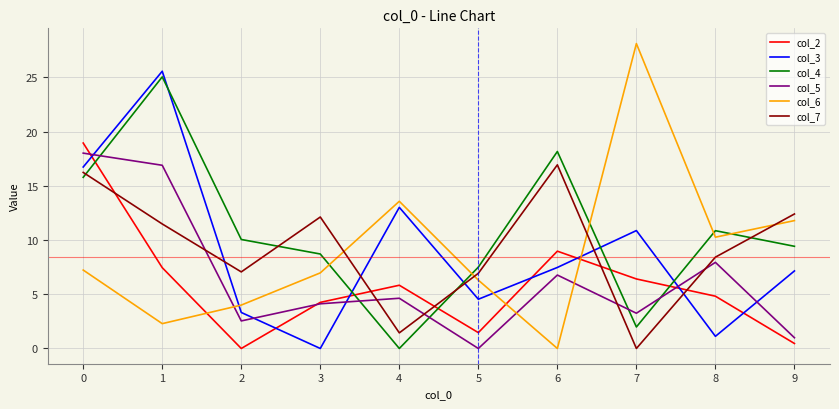

What is the difference between the maximum and minimum values in the col_4 series?

25.0